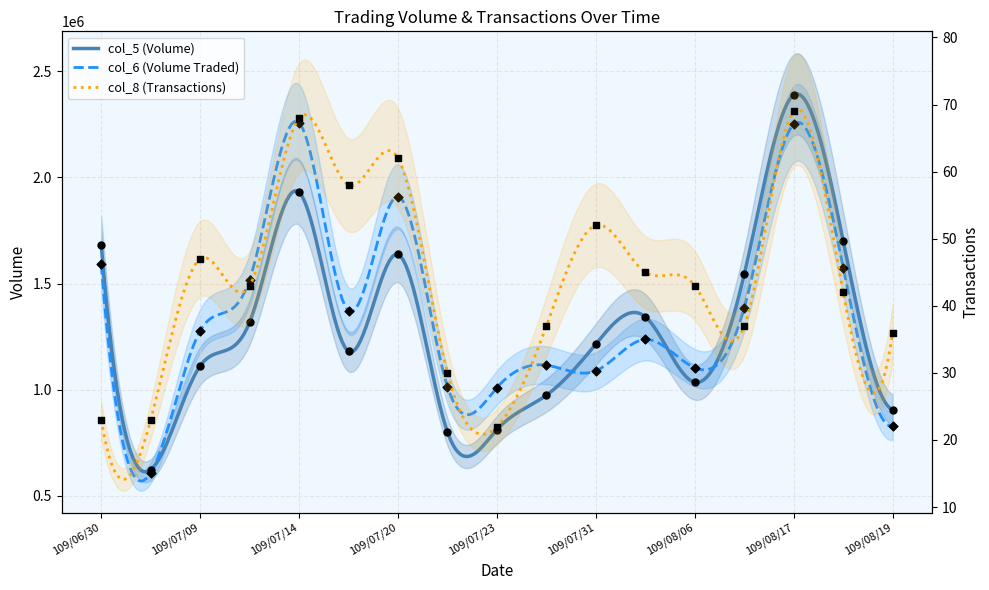

Which series contains the lowest Y value?

col_8 (Transactions)